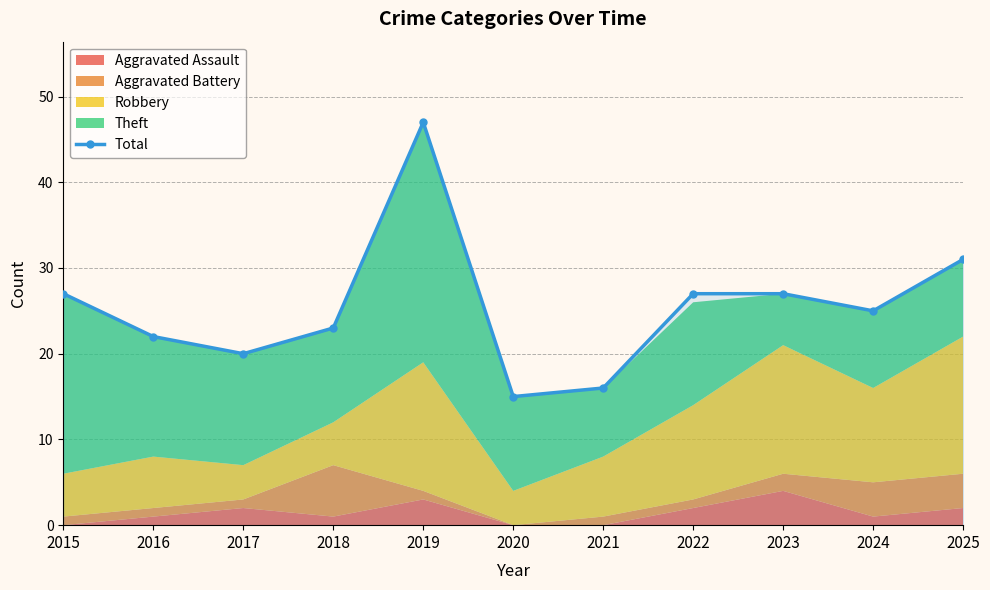

What is the sum of the values at 2017 and 2019?

67